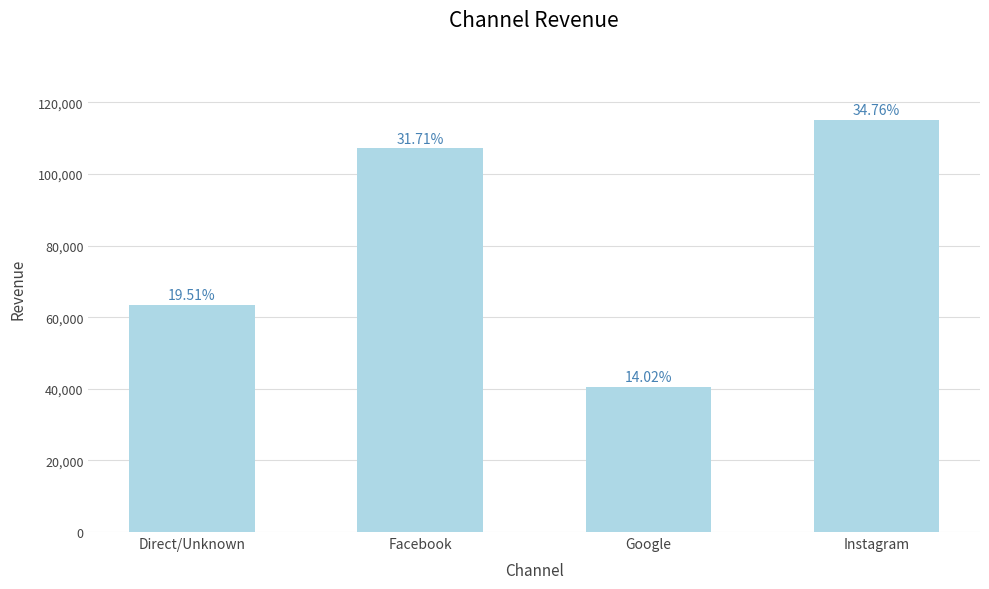

Where is the data nearest to the value 77883?

Direct/Unknown